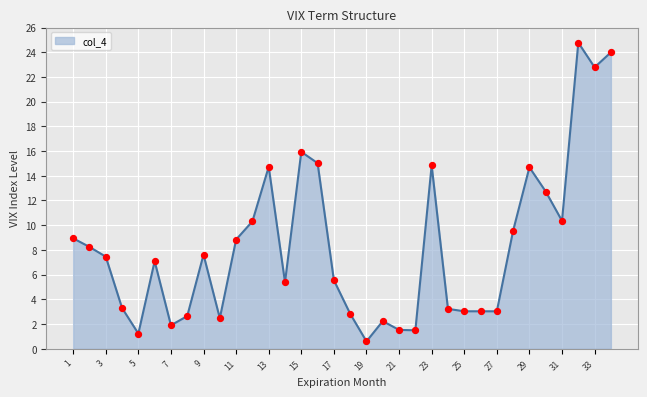

What is the minimum value shown in the chart?

0.6